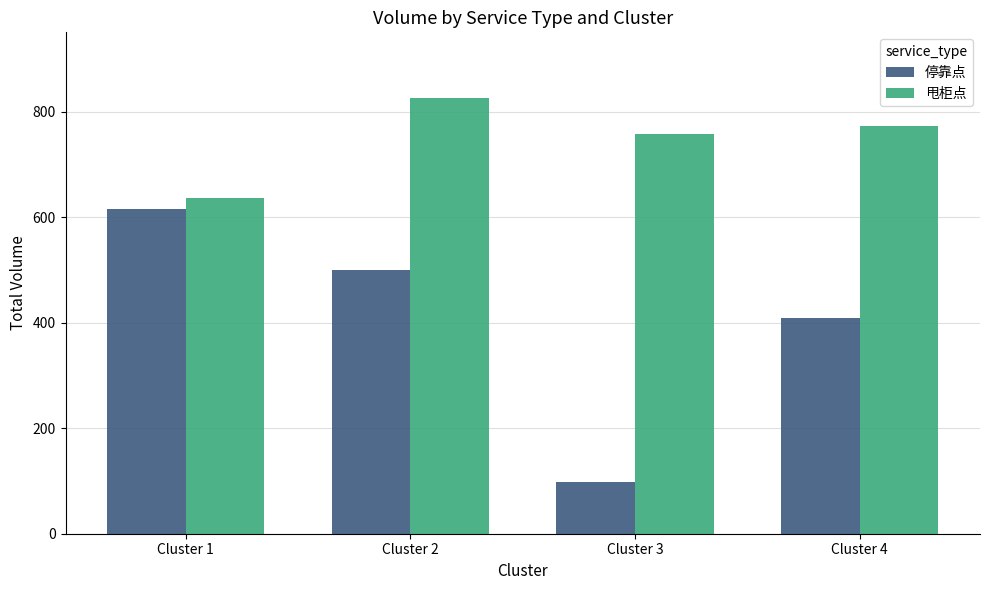

What value does the 甩柜点 series have at Cluster 1, to the nearest 5?

635